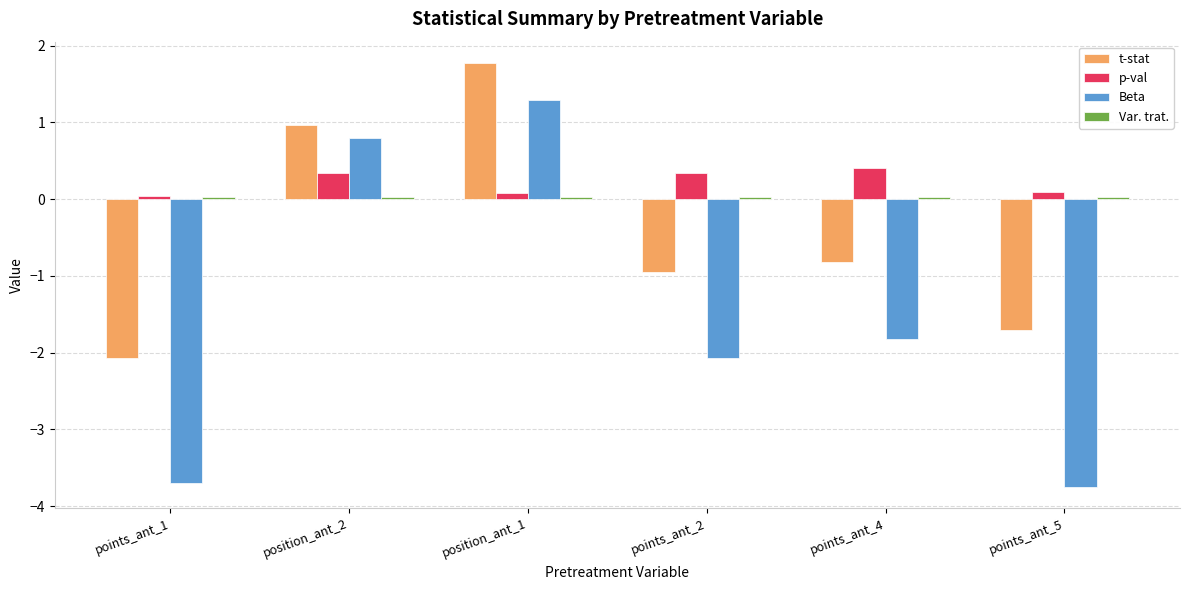

How many values in t-stat are above zero?

2